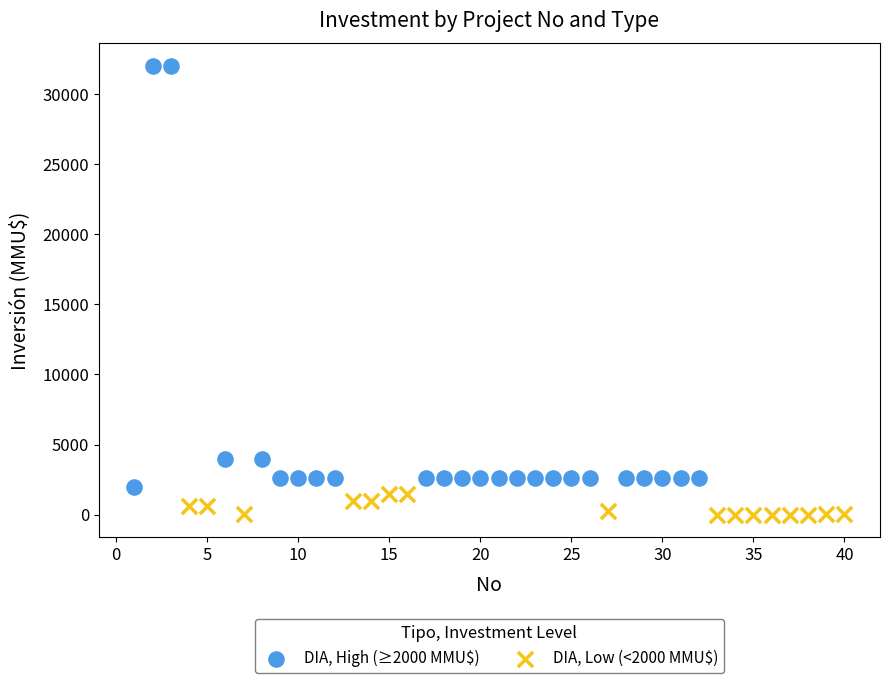

Which series reaches the maximum Y coordinate?

DIA, High (≥2000 MMU$)